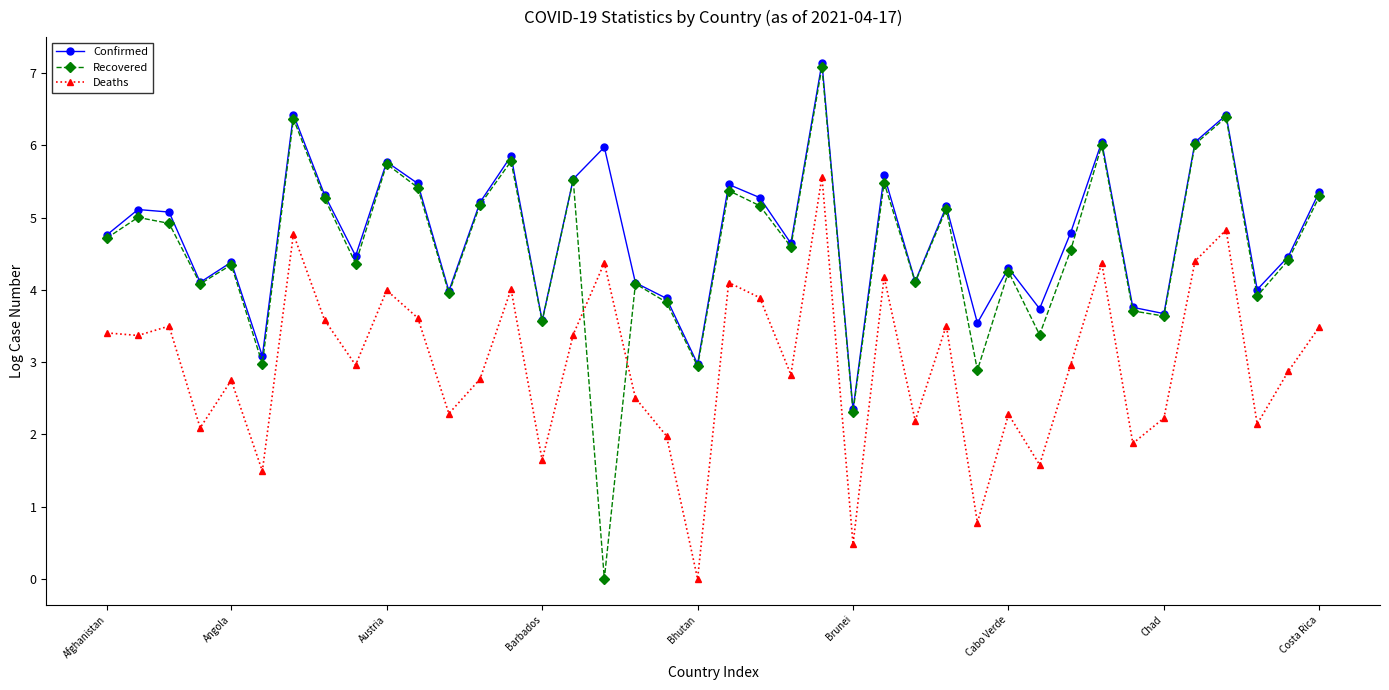

What is the value of the Confirmed point at the 24th from the left?

7.1